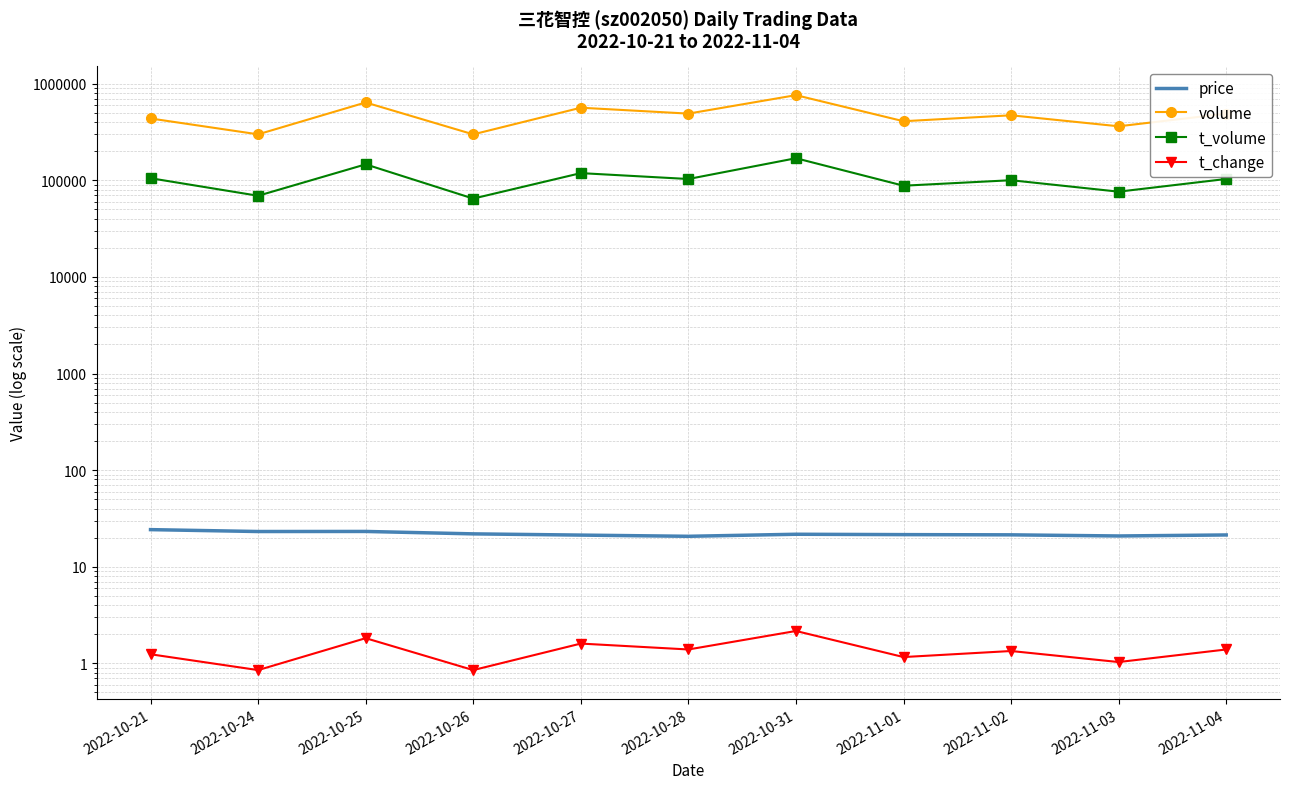

At which label does volume first exceed 472450?

2022-10-25